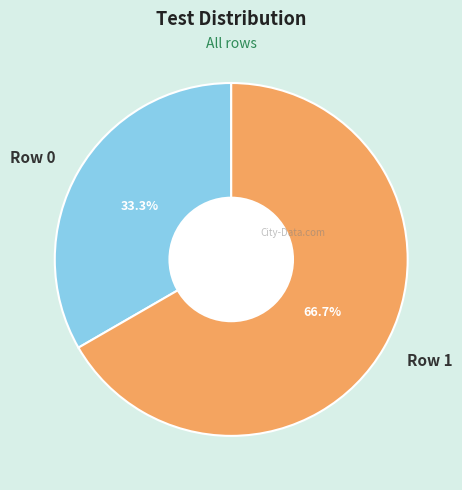

Is it true that Row 1 is 67% of the pie?

True